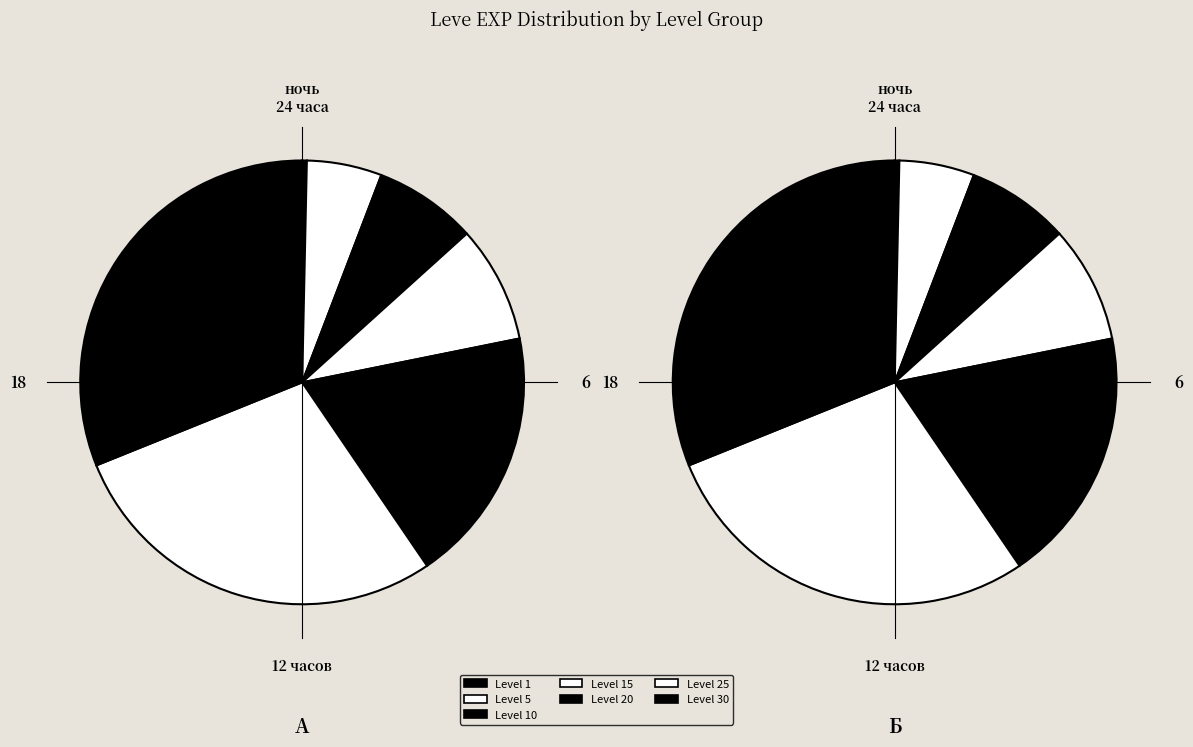

Is 10 the majority of the pie?

No